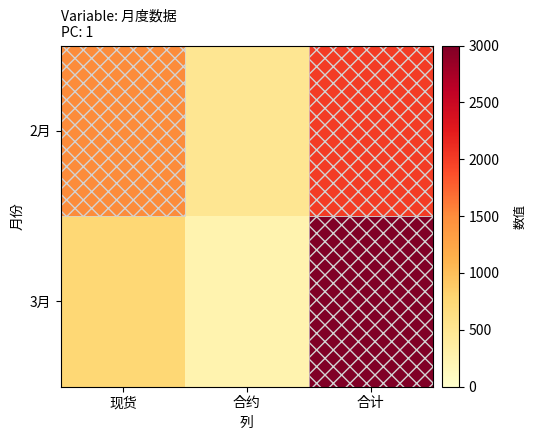

At which category does the chart reach its minimum across all series?

合约